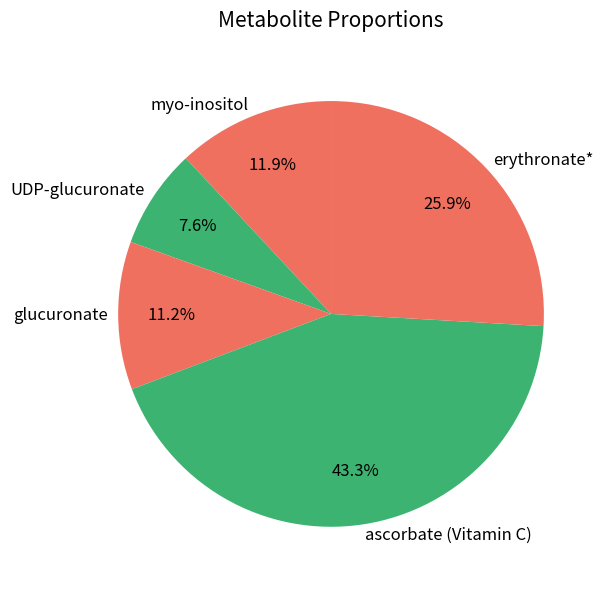

How many segments does this pie chart have?

5